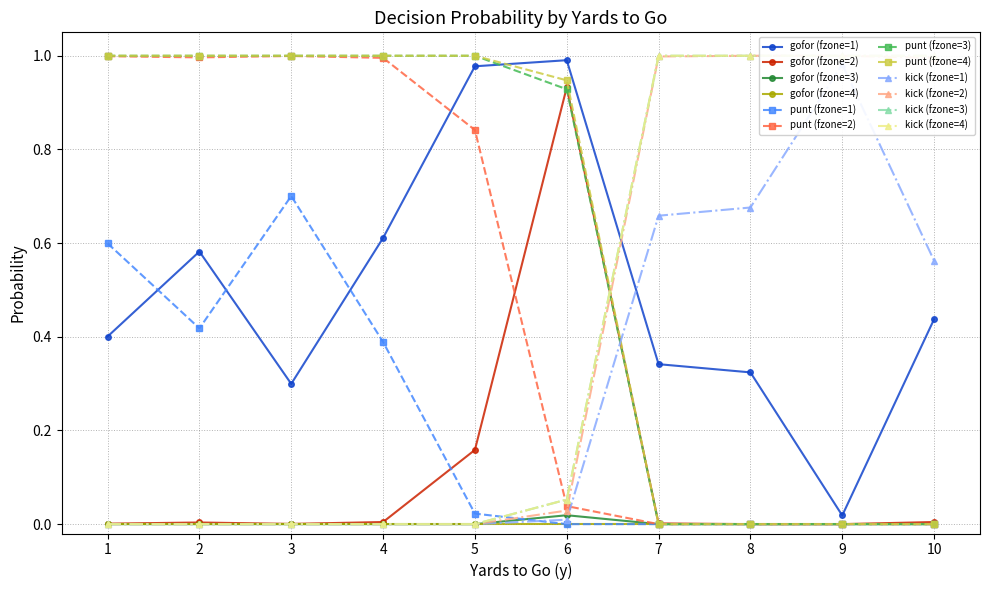

What is the value of the punt point at the 8th from the left?

0.7